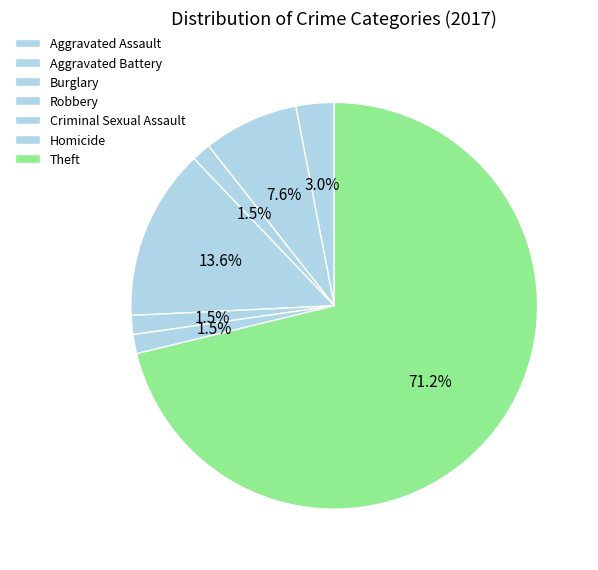

Count the number of slices in the pie.

7